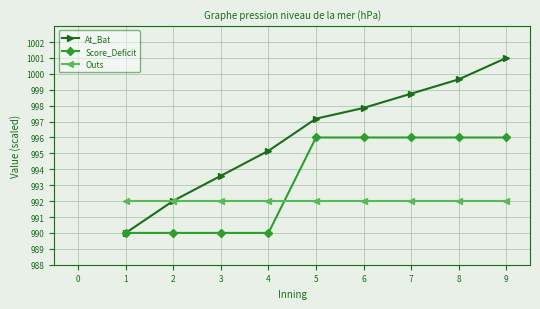

At which category does the chart reach its peak across all series?

9